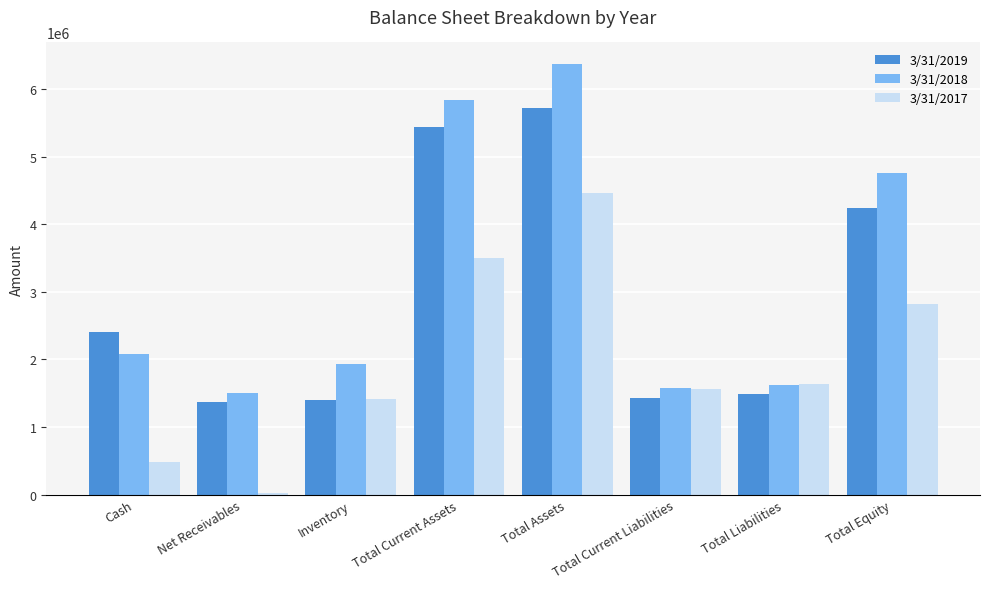

At which category is the sum across all series the highest?

Total Assets